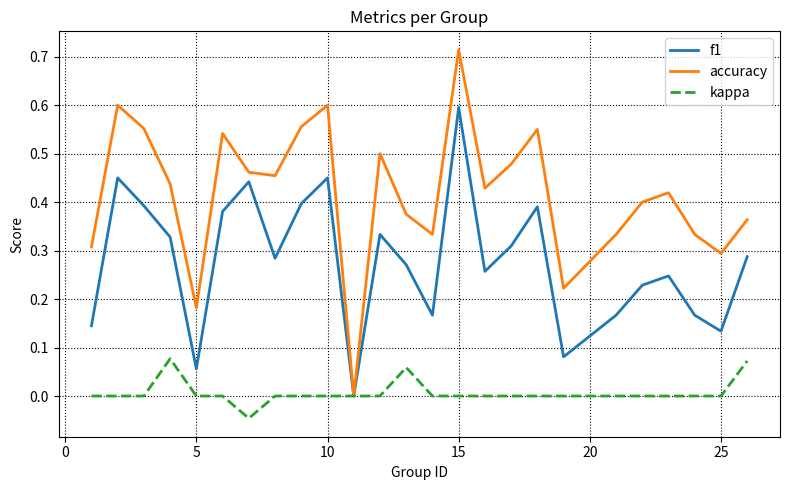

What is the sum of all accuracy values?

10.4